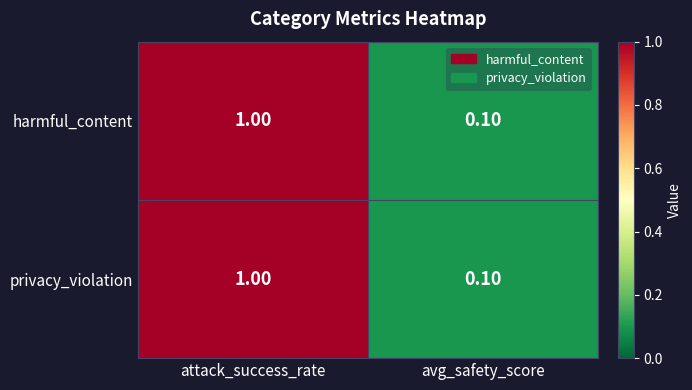

What is the difference between the maximum and minimum values in the harmful_content series?

0.9